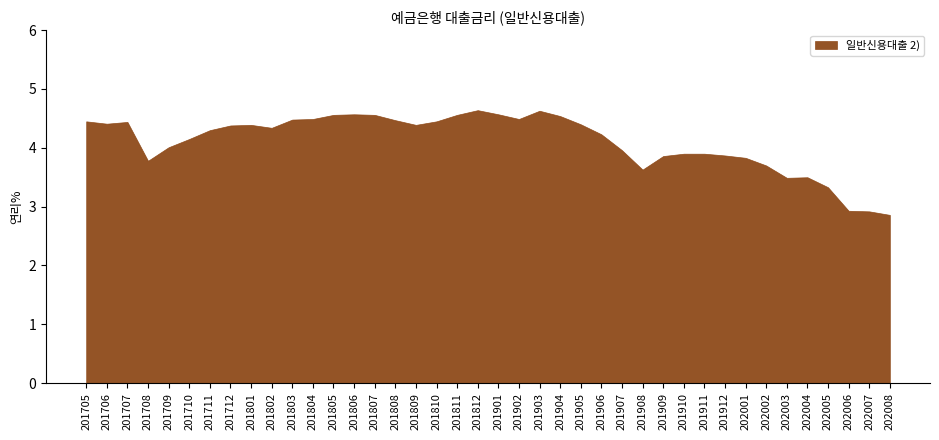

What is the average value?

4.1